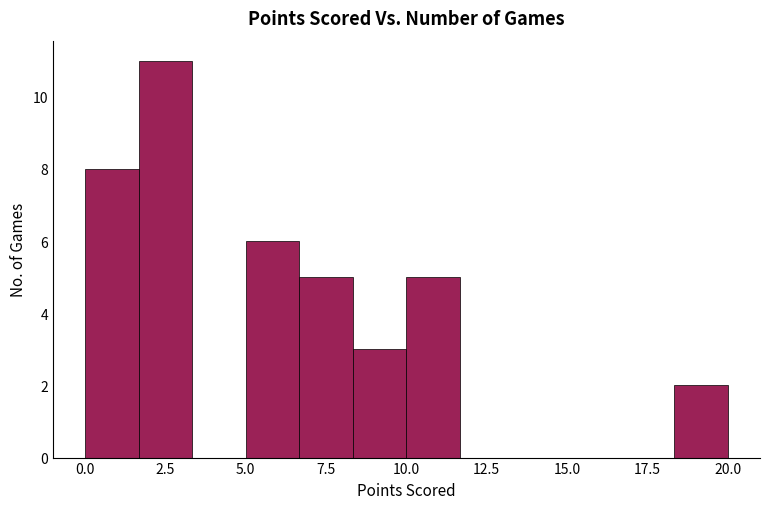

Around what value on the x-axis is the tallest bar? Give the approximate position of its centre, as read against the axis.

2.5